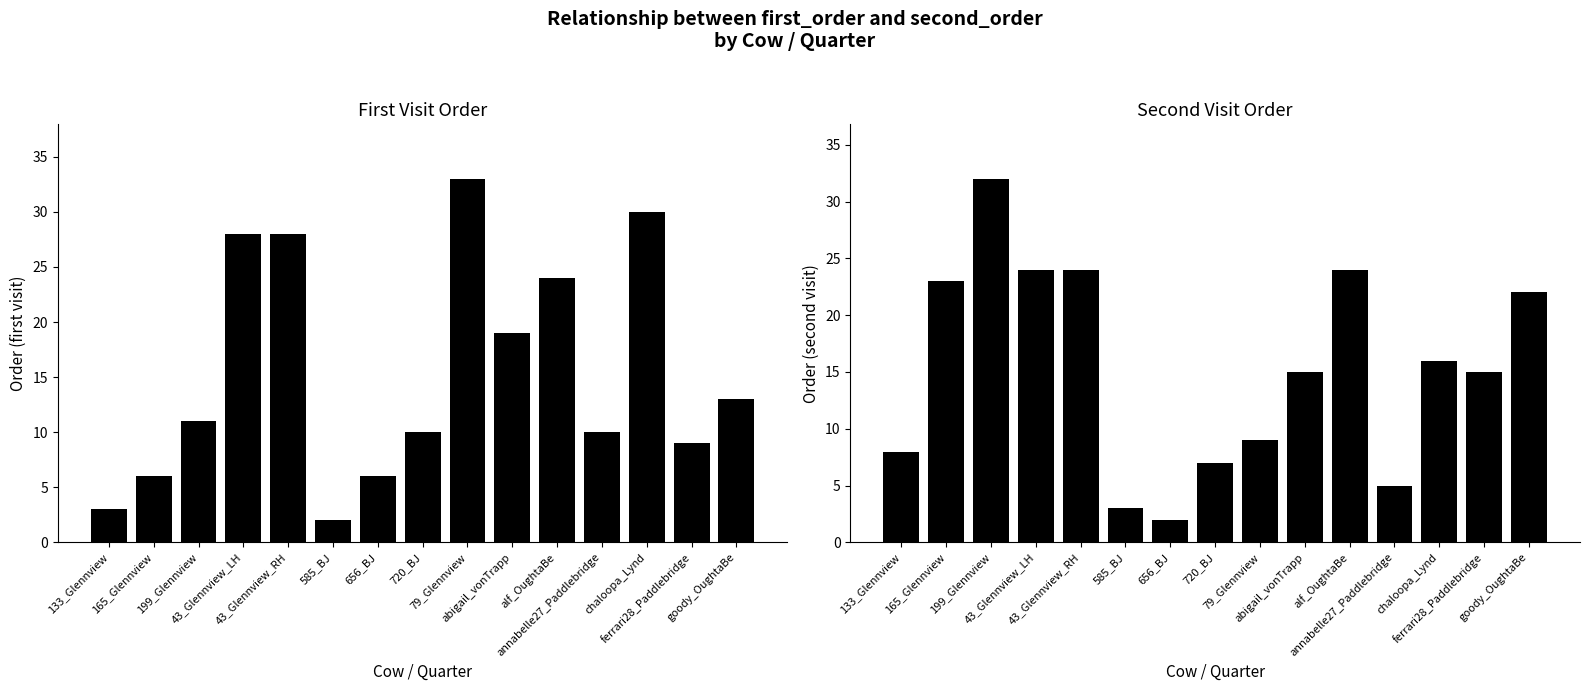

Which has a higher value, 656_BJ or 199_Glennview?

199_Glennview